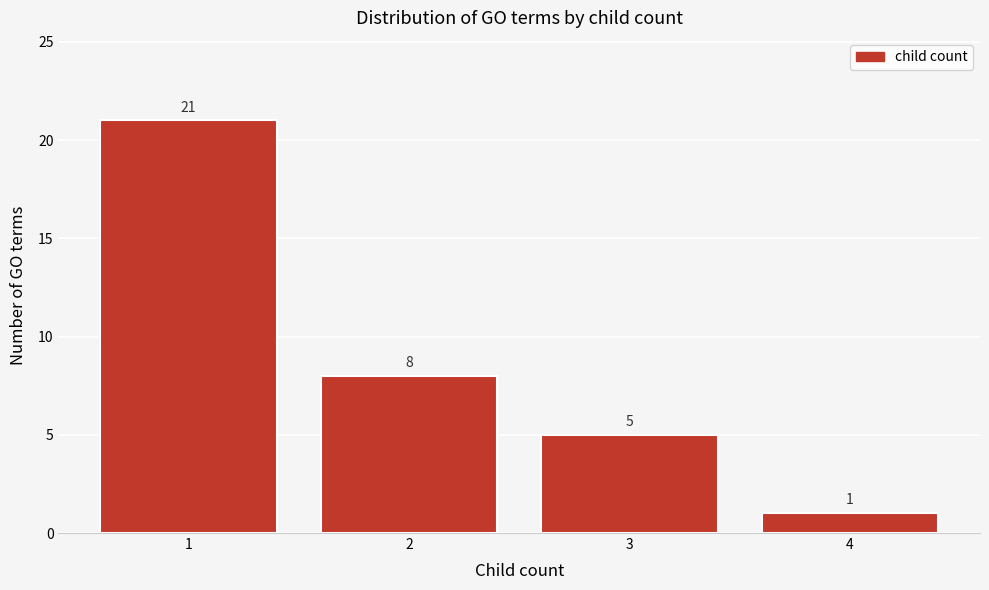

Reading left to right, what are all the values shown in this chart?

1=21	2=8	3=5	4=1